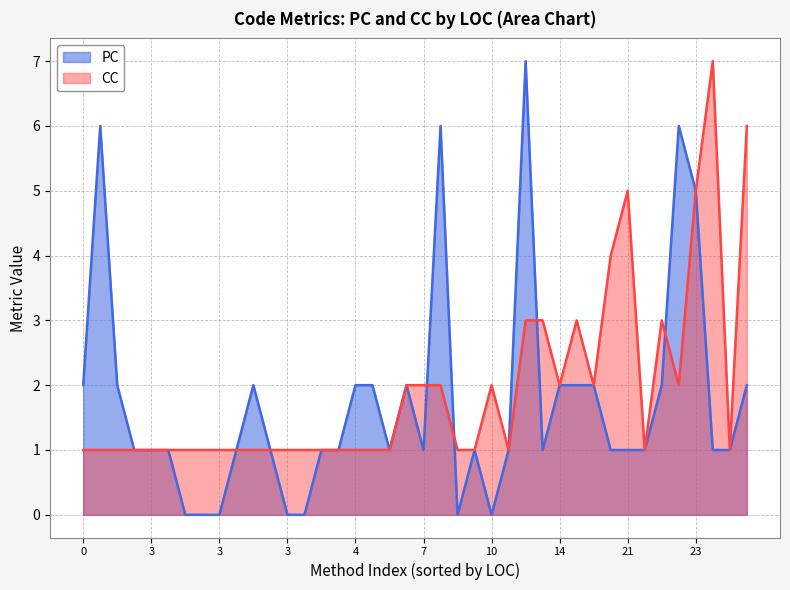

Which series has the largest total across all categories?

CC